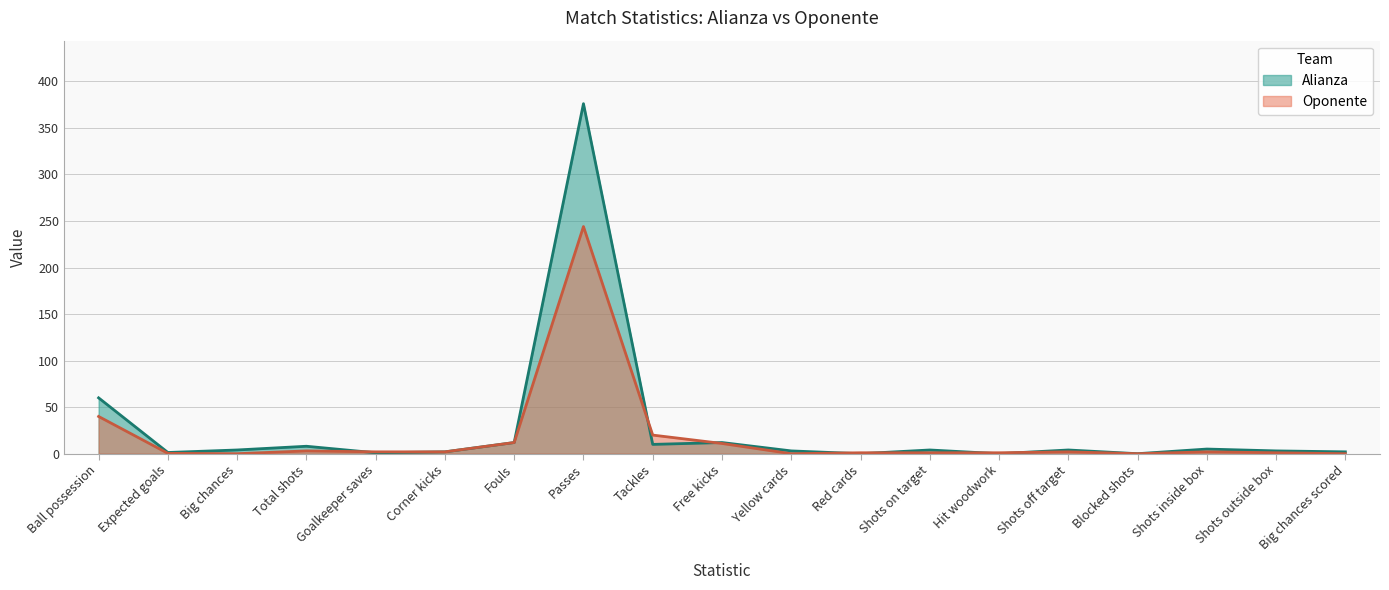

List the series in order of their peak value, highest first.

Alianza, Oponente